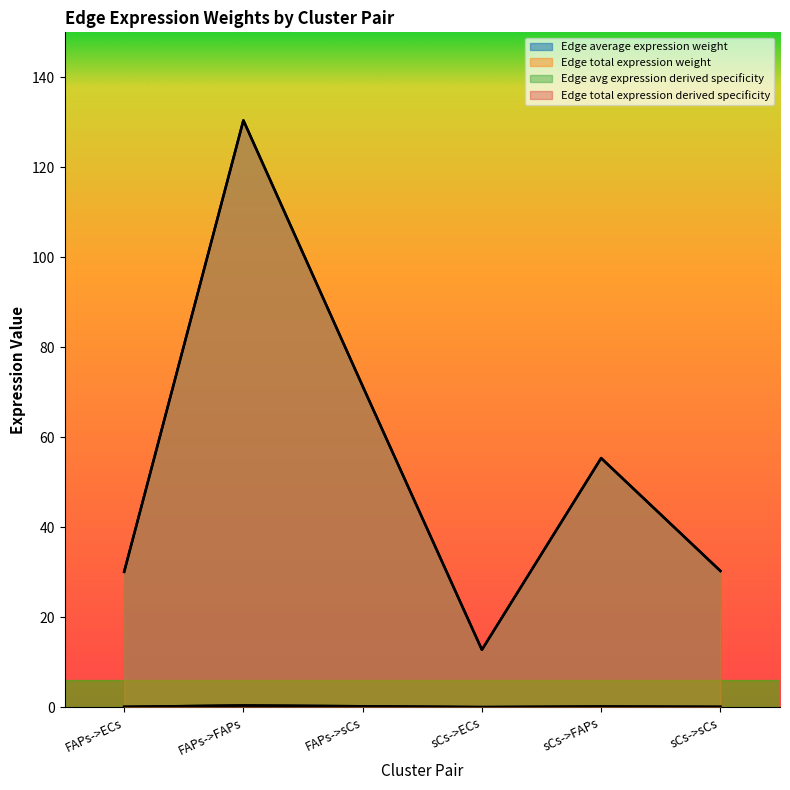

What is the label of the 5th point from the left?

sCs->FAPs